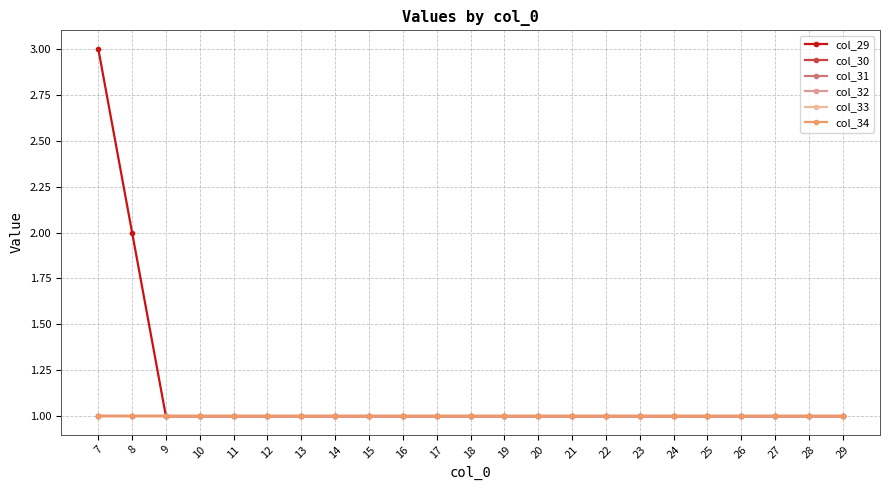

Which series has the largest total across all categories?

col_29